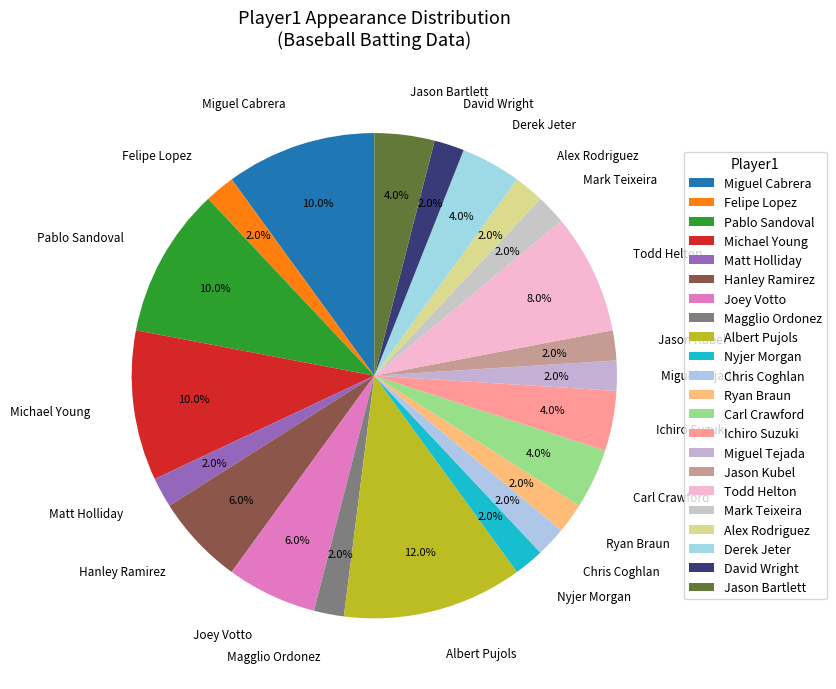

Is the sum of Chris Coghlan and Ichiro Suzuki greater than half?

No